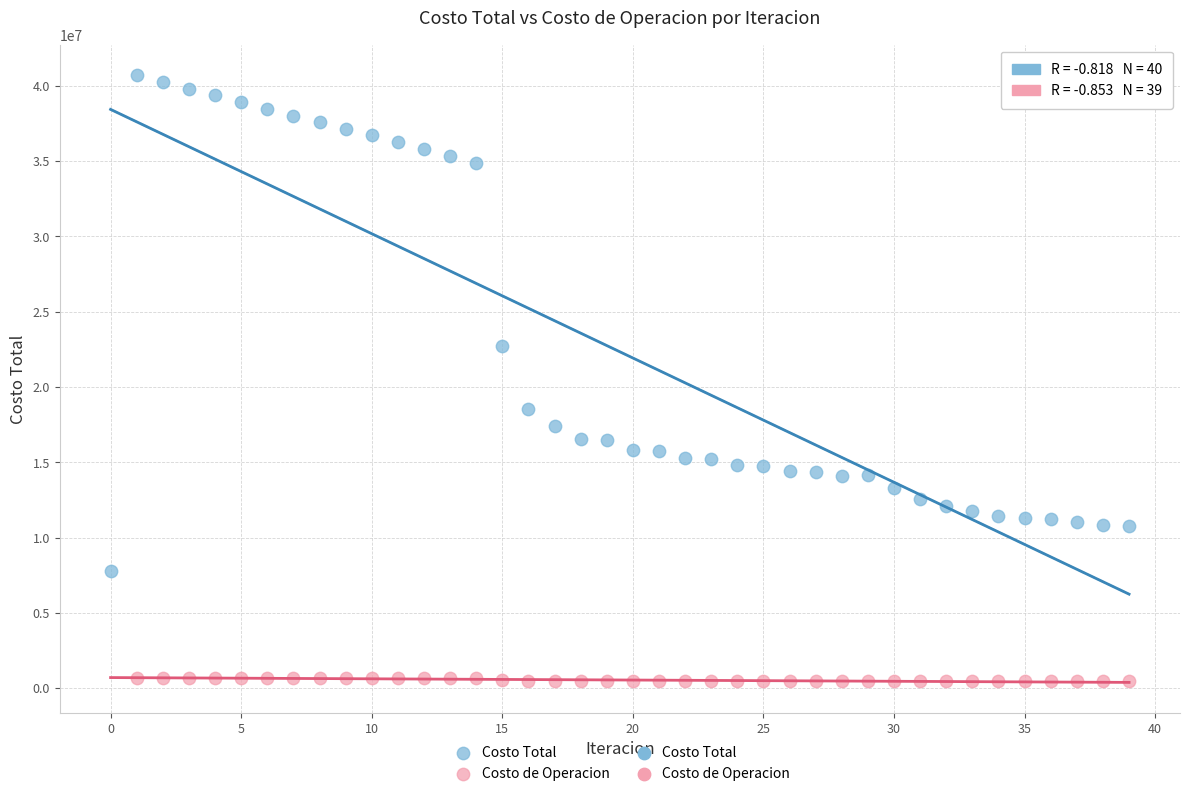

Which series contains the highest Y value?

Costo Total